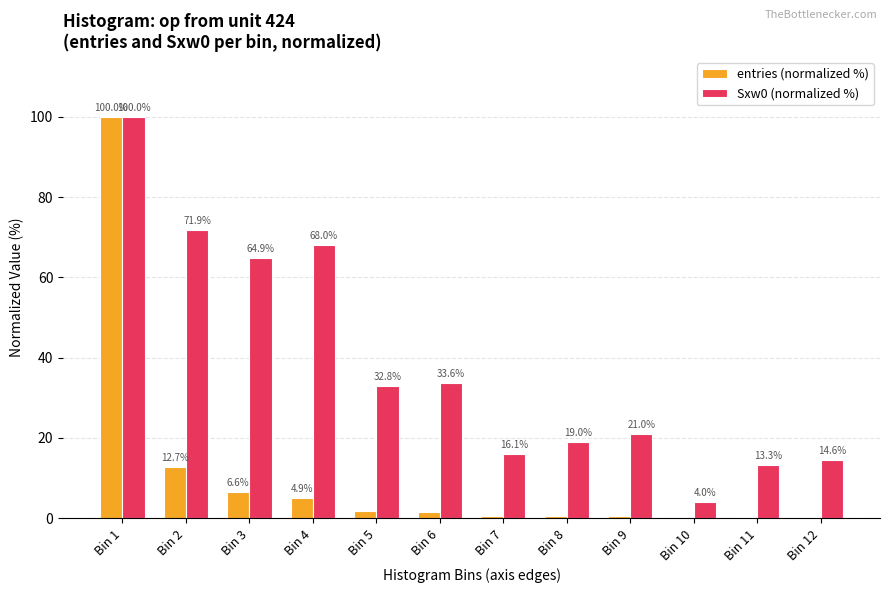

How many data points does each series have?

12